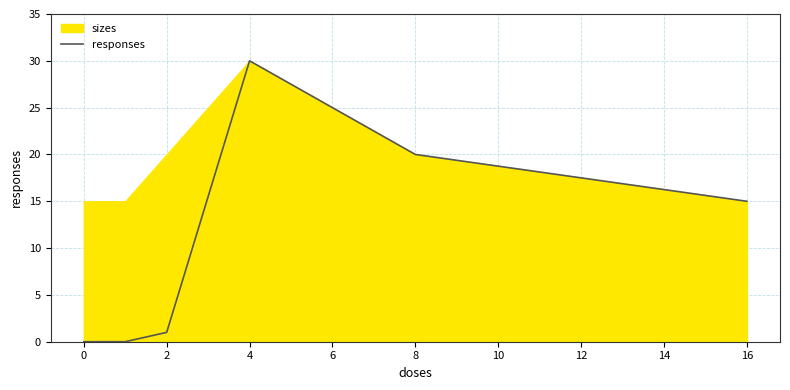

Count the number of values greater than 15.

2